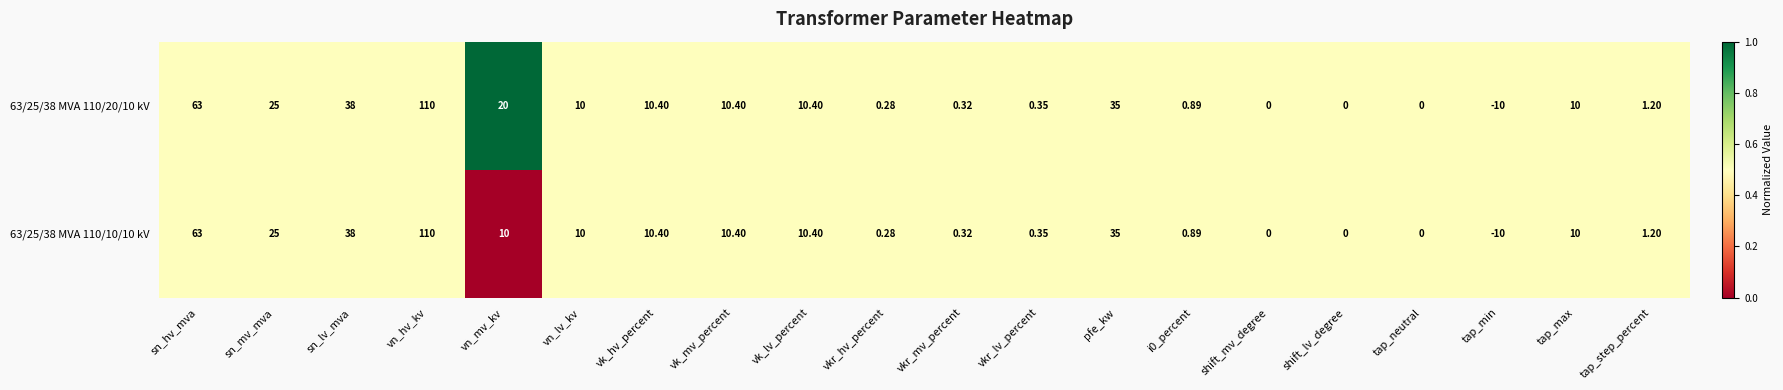

Is the value of 63/25/38 MVA 110/20/10 kV at sn_lv_mva greater than the value of 63/25/38 MVA 110/10/10 kV at vkr_lv_percent?

Yes